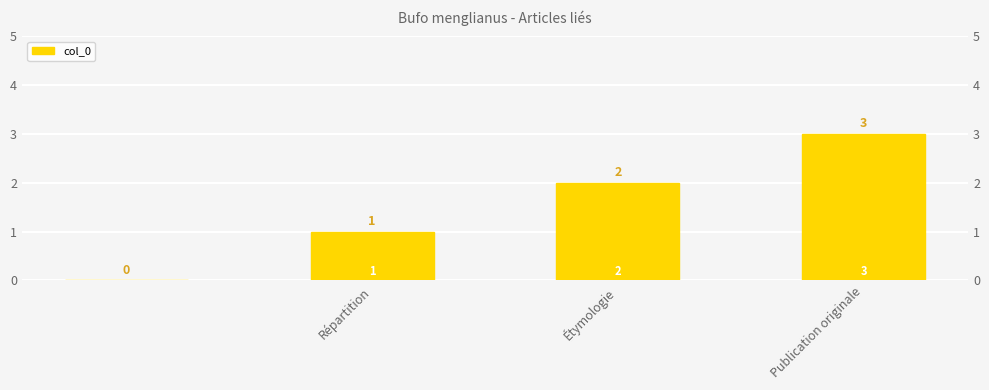

How many values are below 2?

2